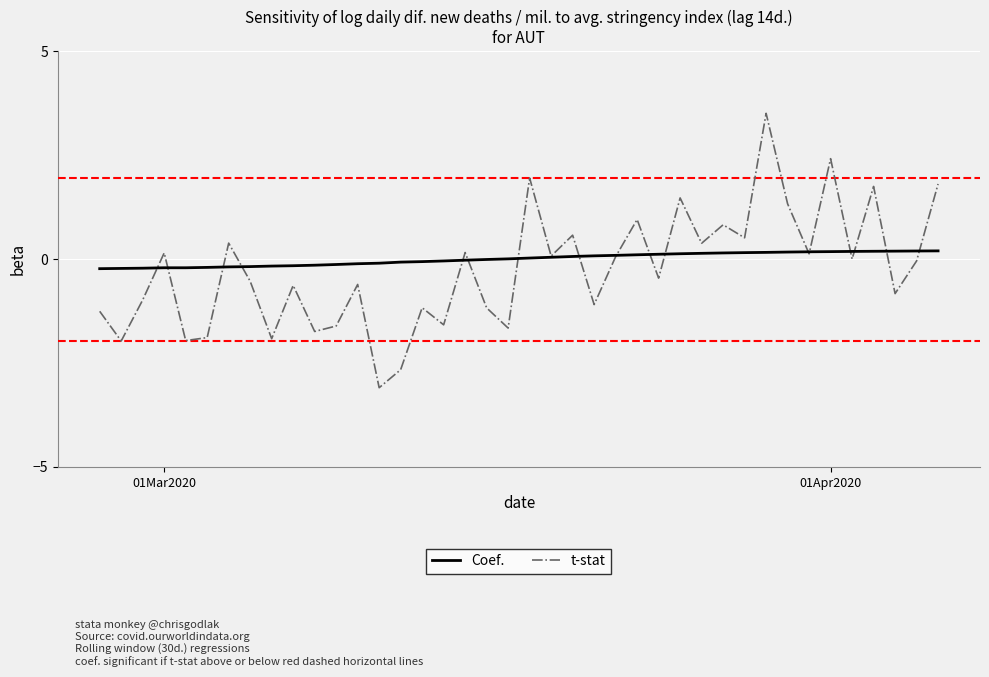

Which series has the widest spread of values?

t-stat